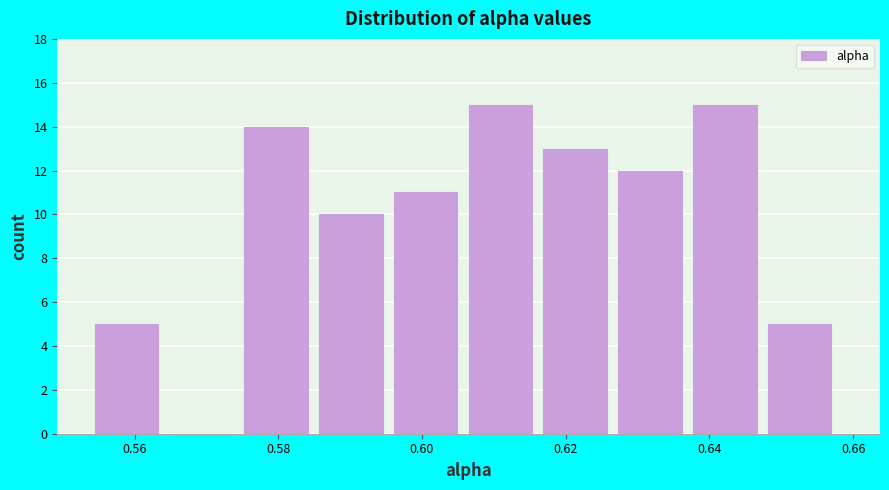

Reading left to right, transcribe this chart: for each bar, give the range it covers on the x-axis and its height. Neither the bar edges nor the heights are printed on the chart, so give them approximately, as read against the axes.

0.554 to 0.564: 5
0.564 to 0.576: 0
0.576 to 0.586: 14
0.586 to 0.596: 10
0.596 to 0.606: 11
0.606 to 0.616: 15
0.616 to 0.628: 13
0.628 to 0.638: 12
0.638 to 0.648: 15
0.648 to 0.658: 5